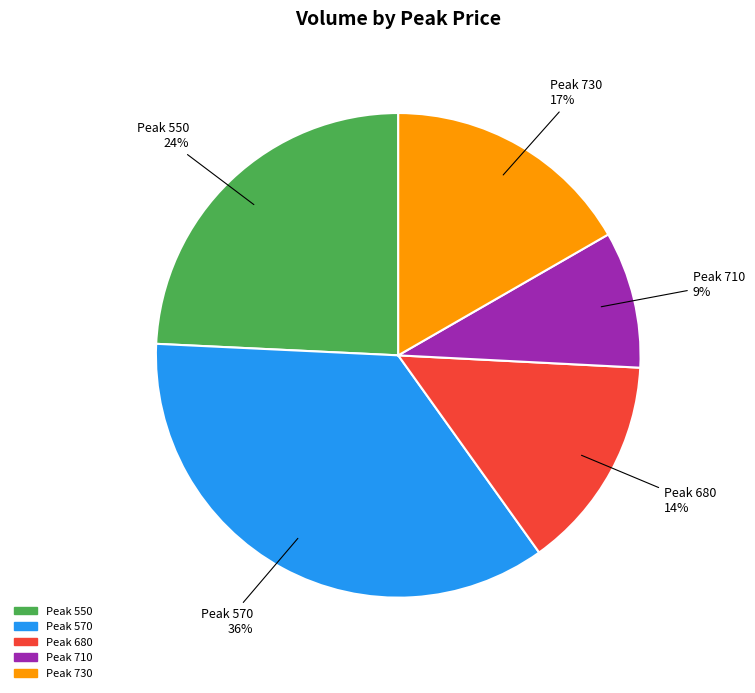

To the nearest percent, what is the difference between the largest and smallest slice percentages?

27%